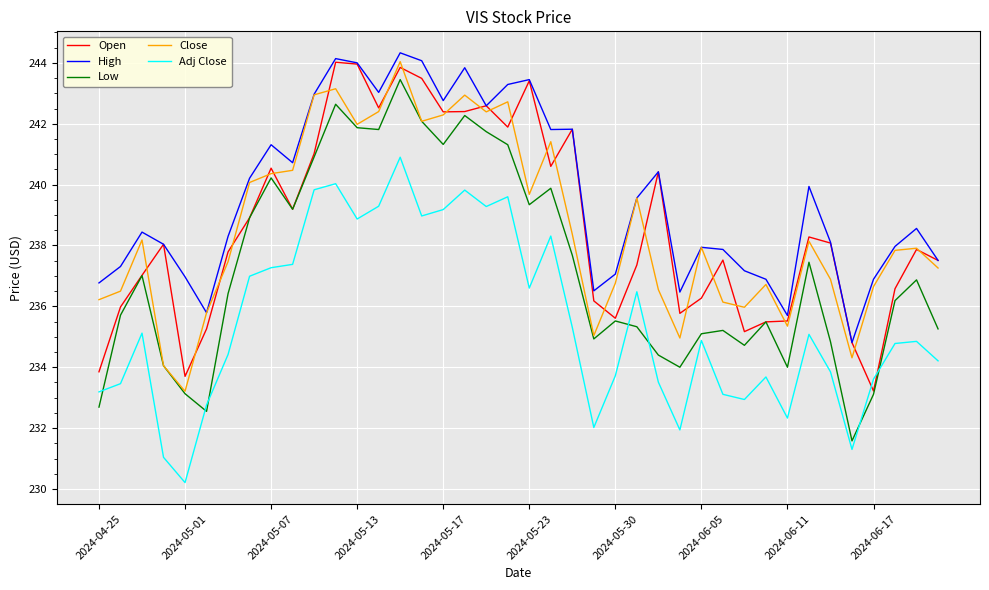

What is the greatest value displayed?

244.3